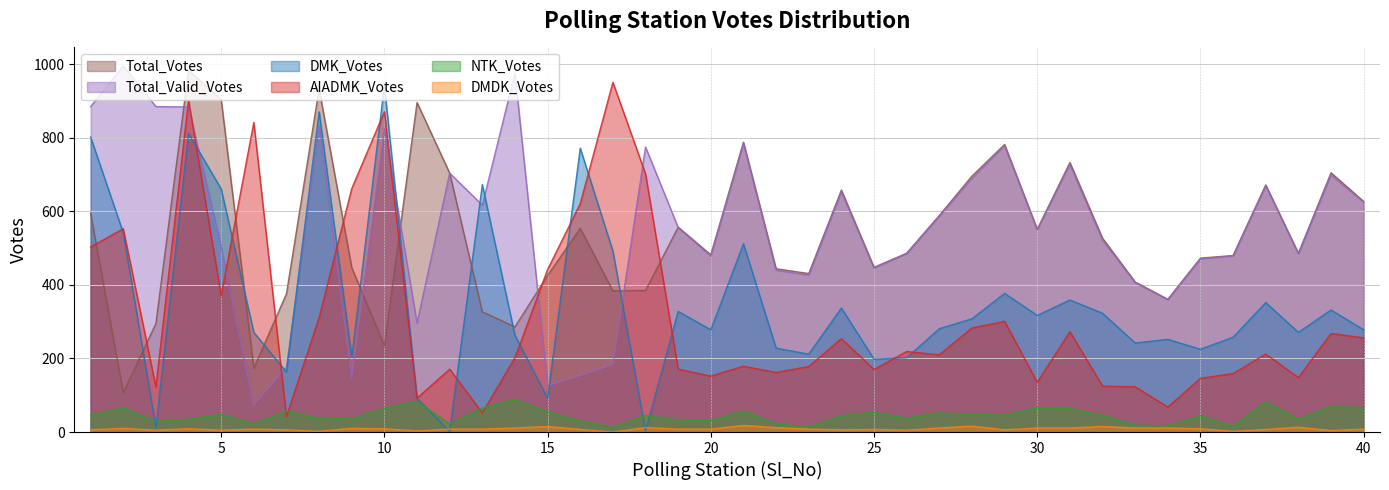

What value does the NTK_Votes series have at 1, to the nearest 10?

50